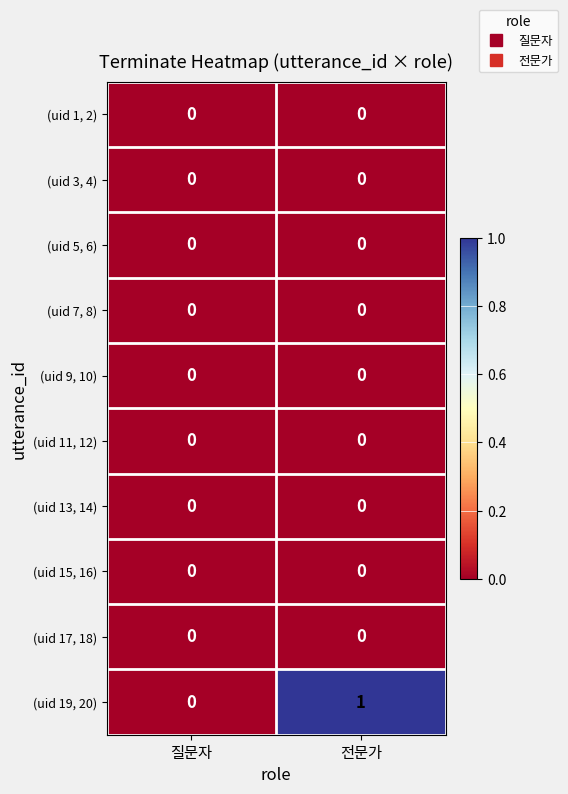

Reading left to right, list all the values displayed in this chart.

(uid 1, 2): 질문자=0	전문가=0
(uid 3, 4): 질문자=0	전문가=0
(uid 5, 6): 질문자=0	전문가=0
(uid 7, 8): 질문자=0	전문가=0
(uid 9, 10): 질문자=0	전문가=0
(uid 11, 12): 질문자=0	전문가=0
(uid 13, 14): 질문자=0	전문가=0
(uid 15, 16): 질문자=0	전문가=0
(uid 17, 18): 질문자=0	전문가=0
(uid 19, 20): 질문자=0	전문가=1